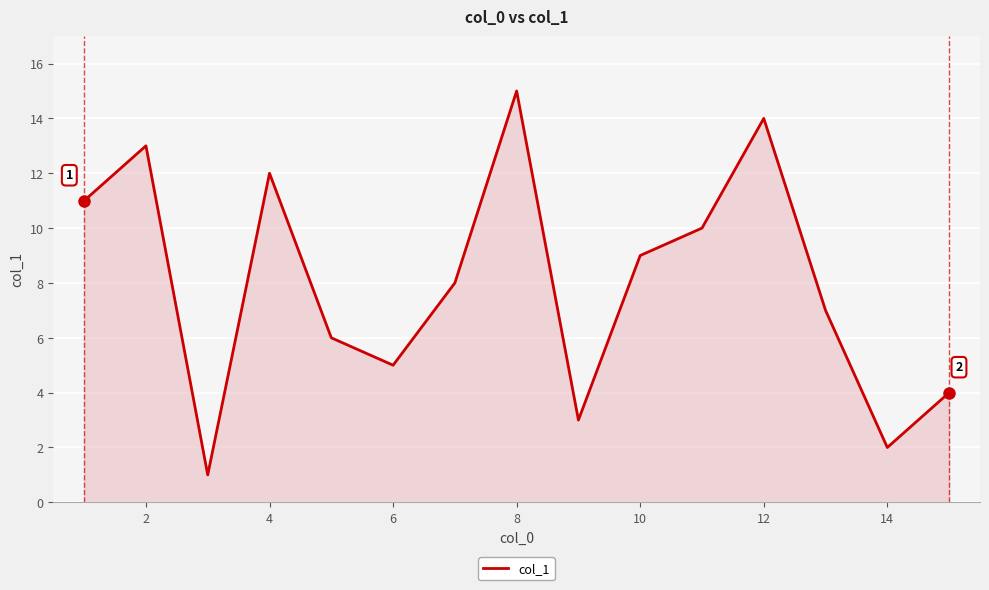

Does the chart have visible grid lines?

Yes